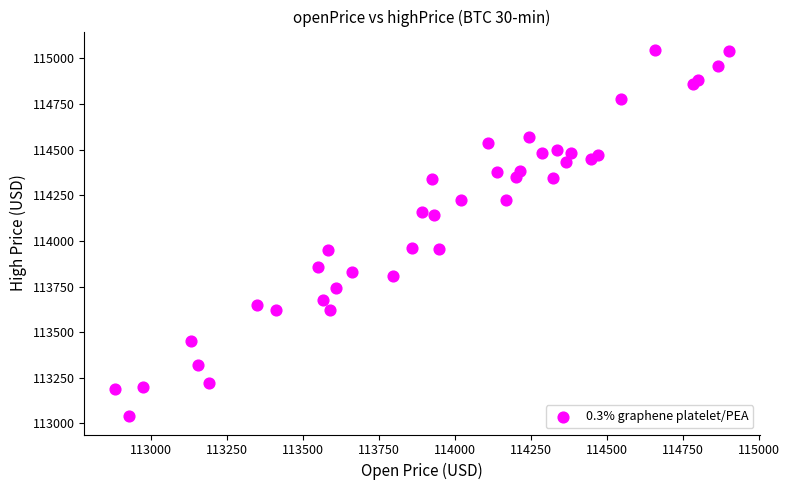

What is the range of X values (max minus min)?

2019.0